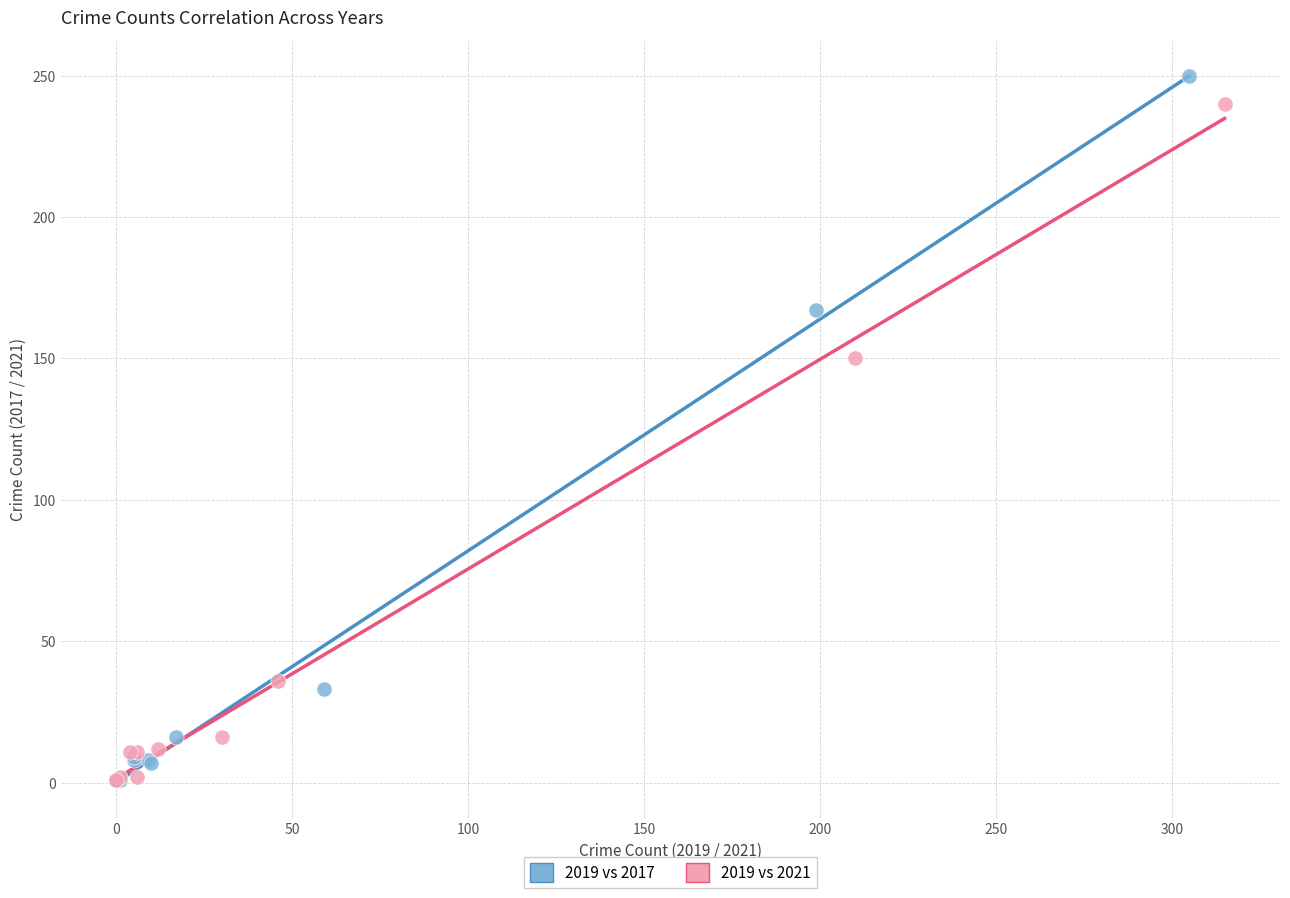

What are all the series names shown in the legend?

2019 vs 2017, 2019 vs 2021